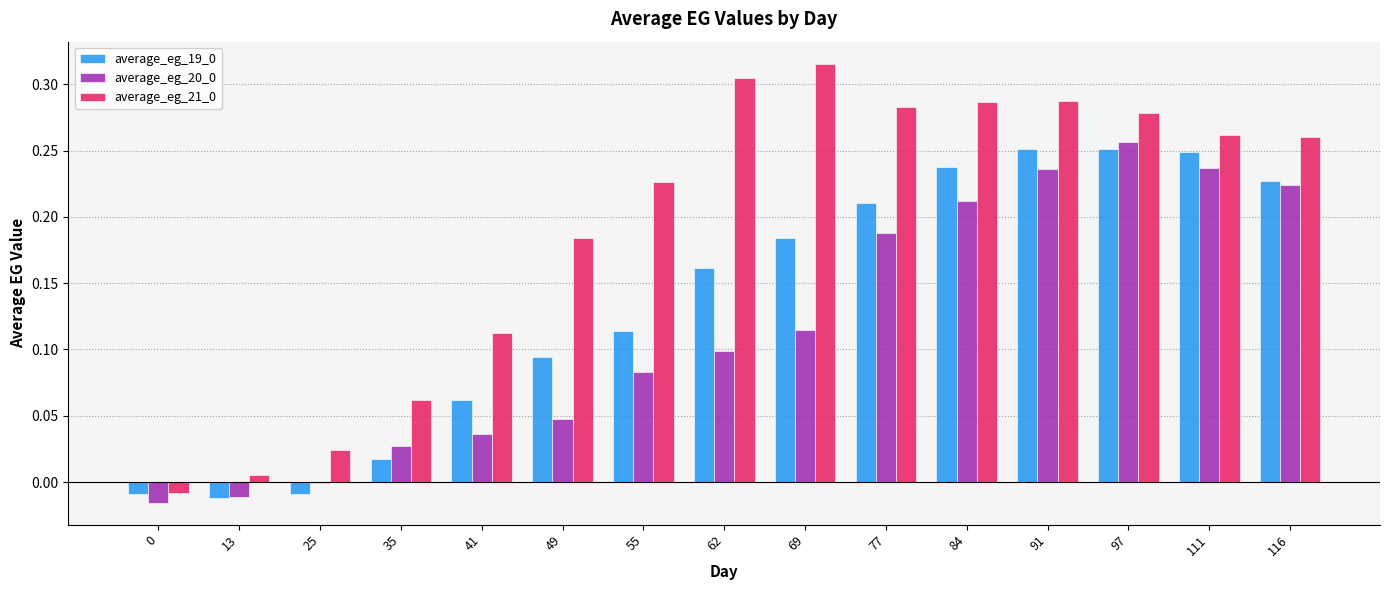

Does the chart contain stacked bars?

No